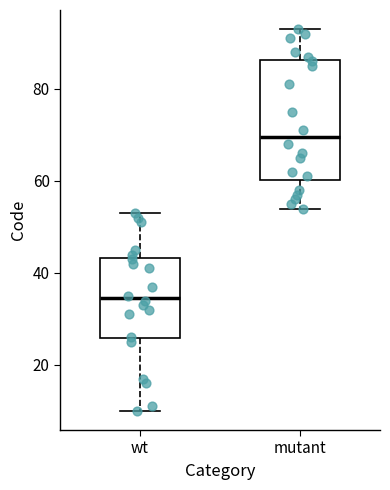

Which box is the tallest, from its lower edge to its upper edge?

mutant